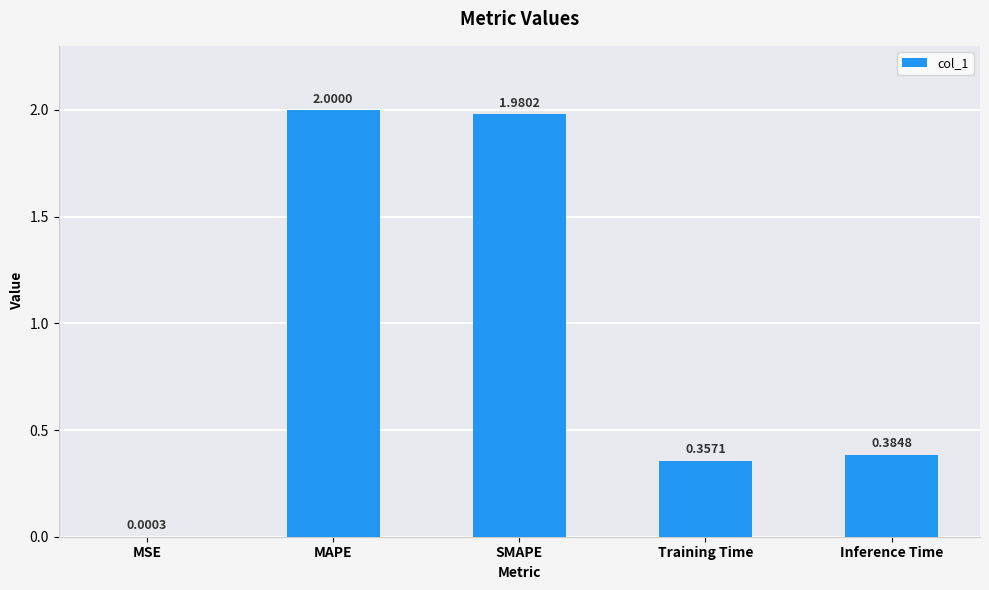

Which has a higher value, MSE or Training Time?

Training Time